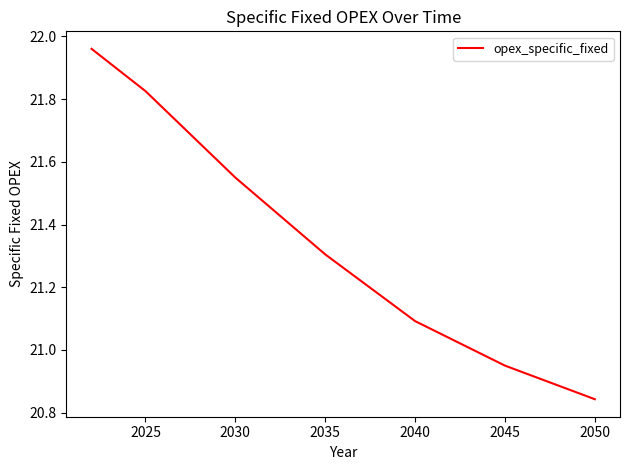

What is the maximum value shown in the chart?

22.0